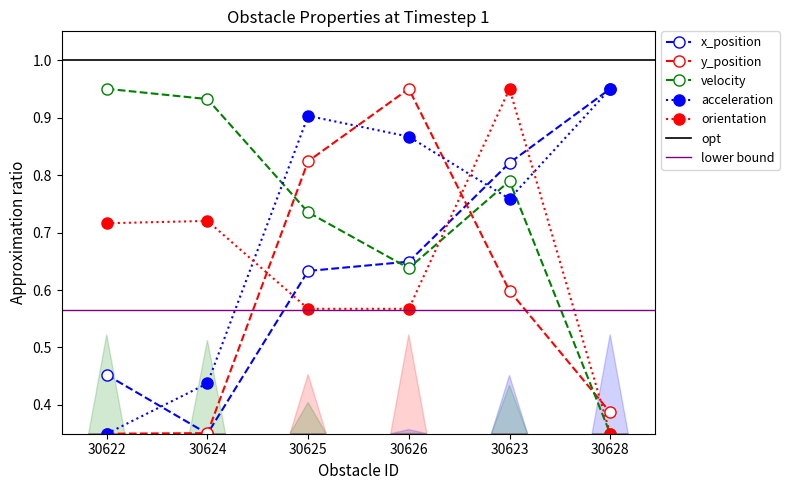

Reading left to right, extract all data points from this chart.

x_position: 0.5	0.3	0.6	0.6	0.8	0.9
y_position: 0.3	0.4	0.8	0.9	0.6	0.4
velocity: 0.9	0.9	0.7	0.6	0.8	0.3
acceleration: 0.3	0.4	0.9	0.9	0.8	0.9
orientation: 0.7	0.7	0.6	0.6	0.9	0.3